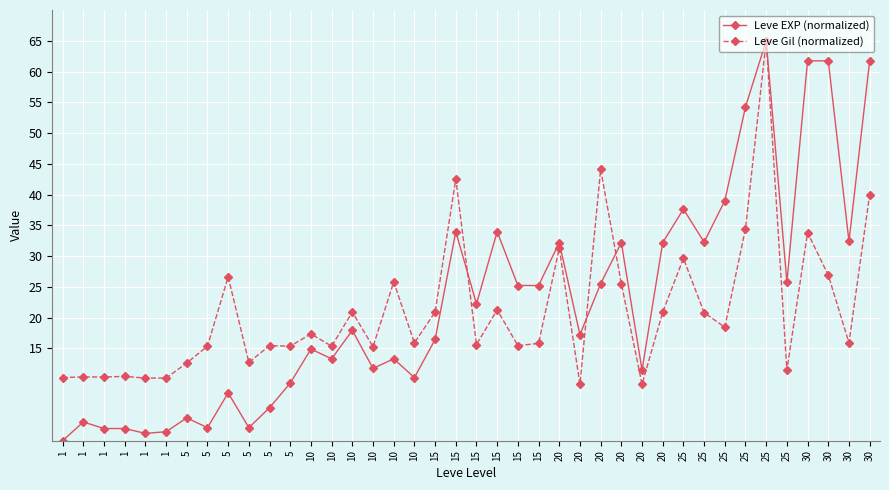

At which label does Leve Gil (normalized) reach its minimum?

20